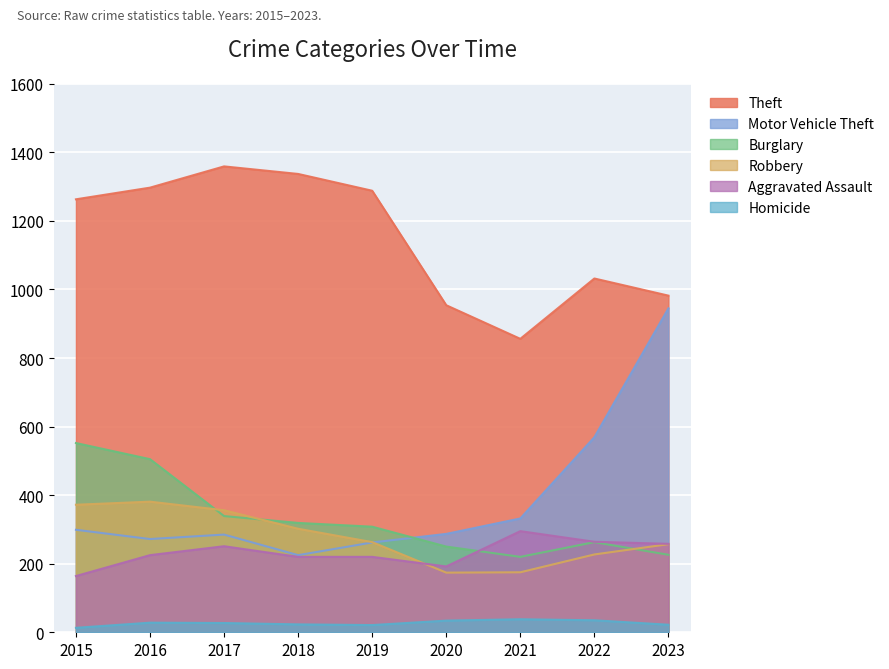

True or false: Aggravated Assault has a value of 139 at 2018.

False